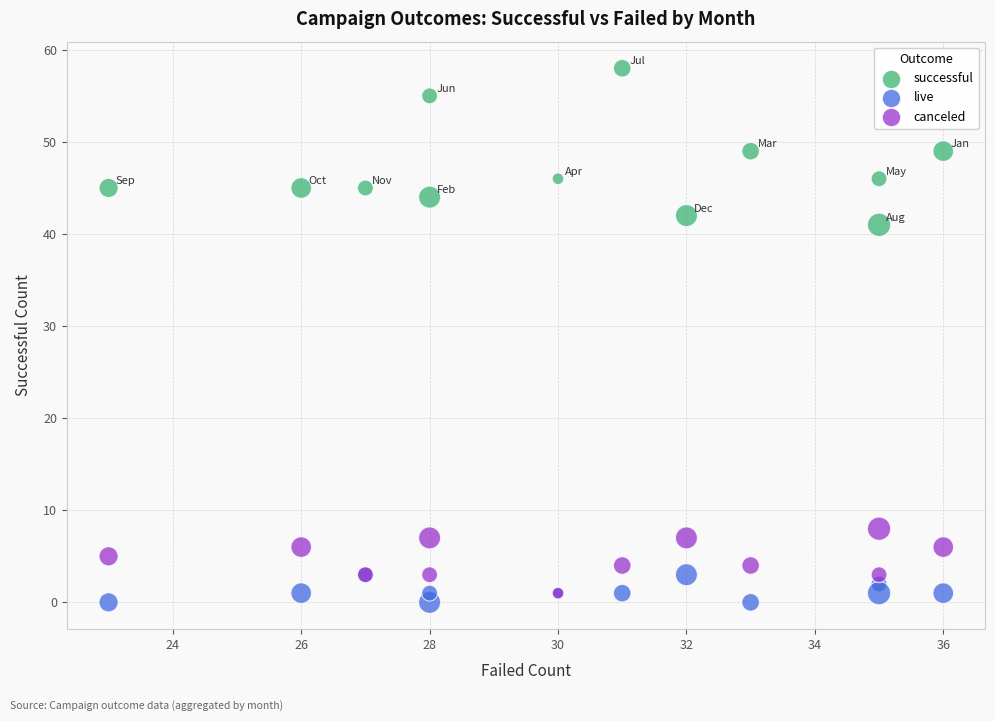

Across all series, what Y value is closest to 29?

41